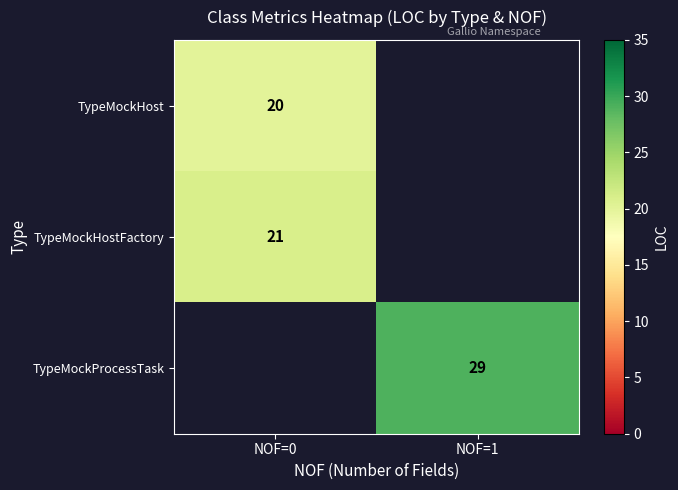

What is the difference between the highest and lowest values at NOF=0?

1.0